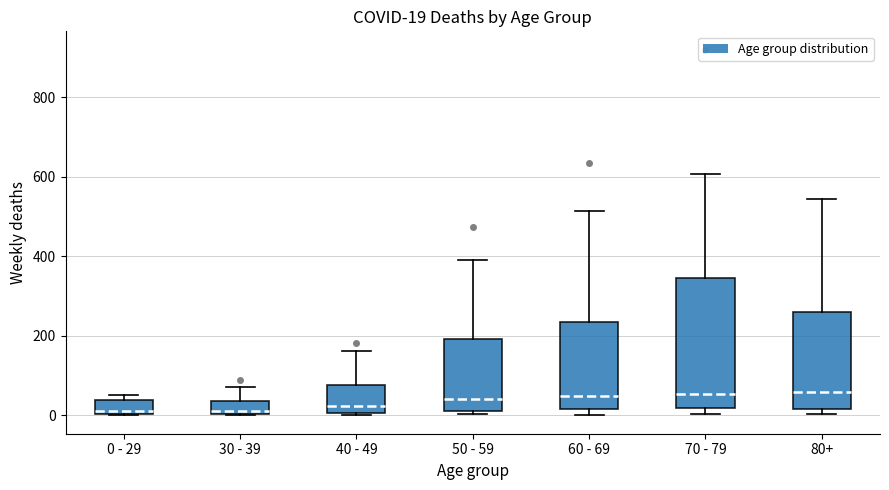

Comparing the boxes themselves (not the whiskers), which one is the tallest?

70 - 79